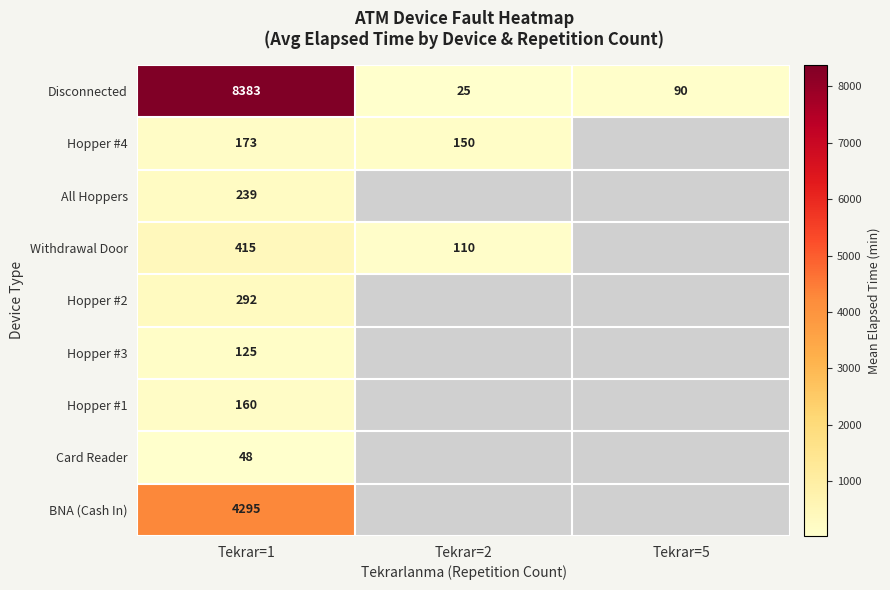

The Hopper #4 series shows 48.5 at Tekrar=2. True or false?

False